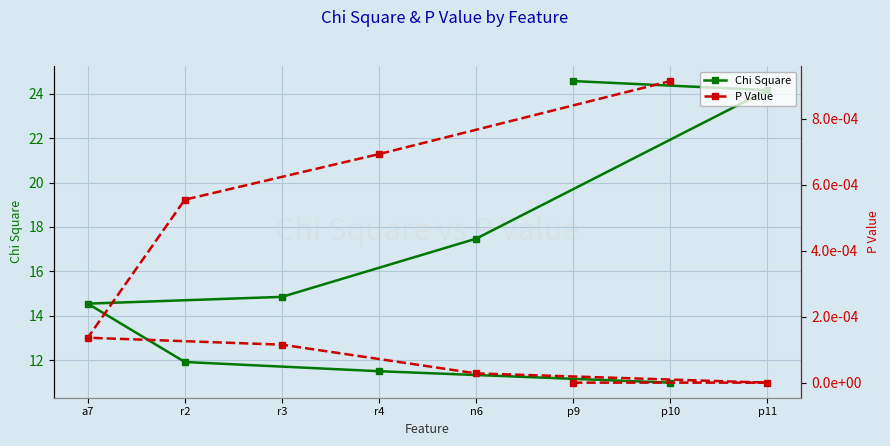

What is the average value of the Chi Square series?

16.3